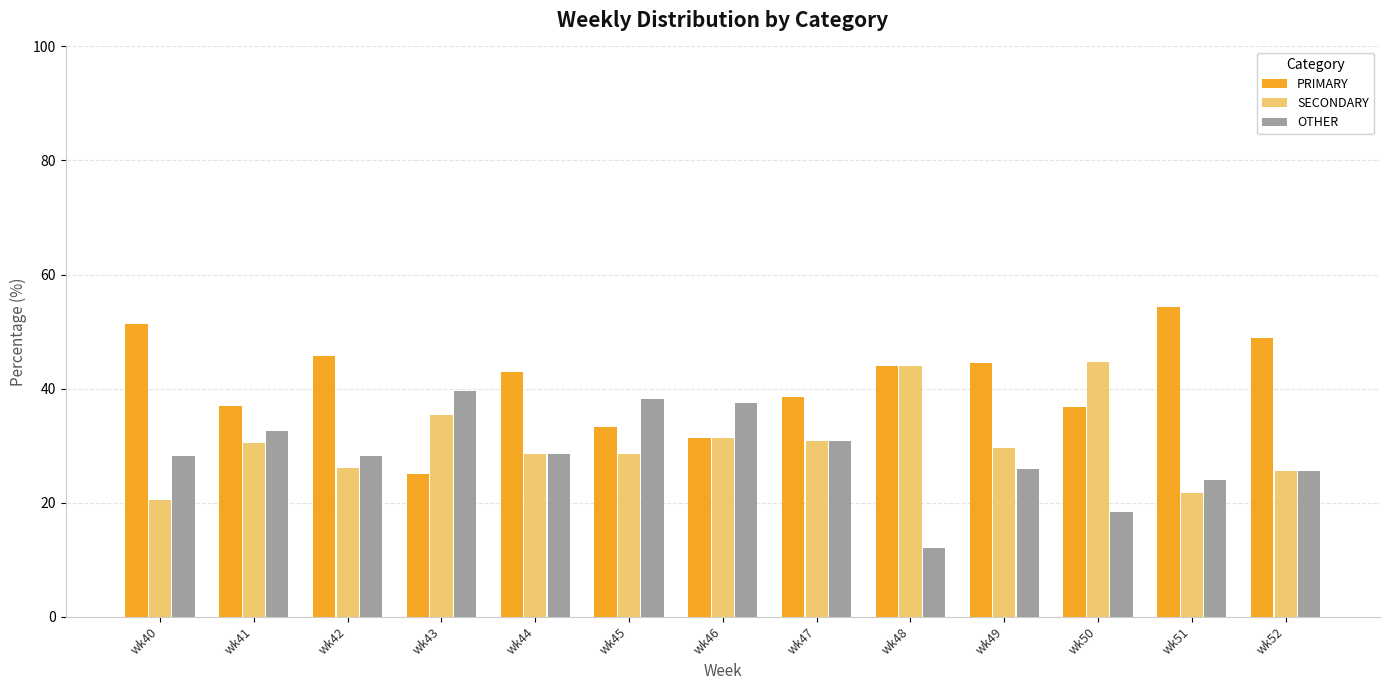

How many data points in SECONDARY are above 29?

7